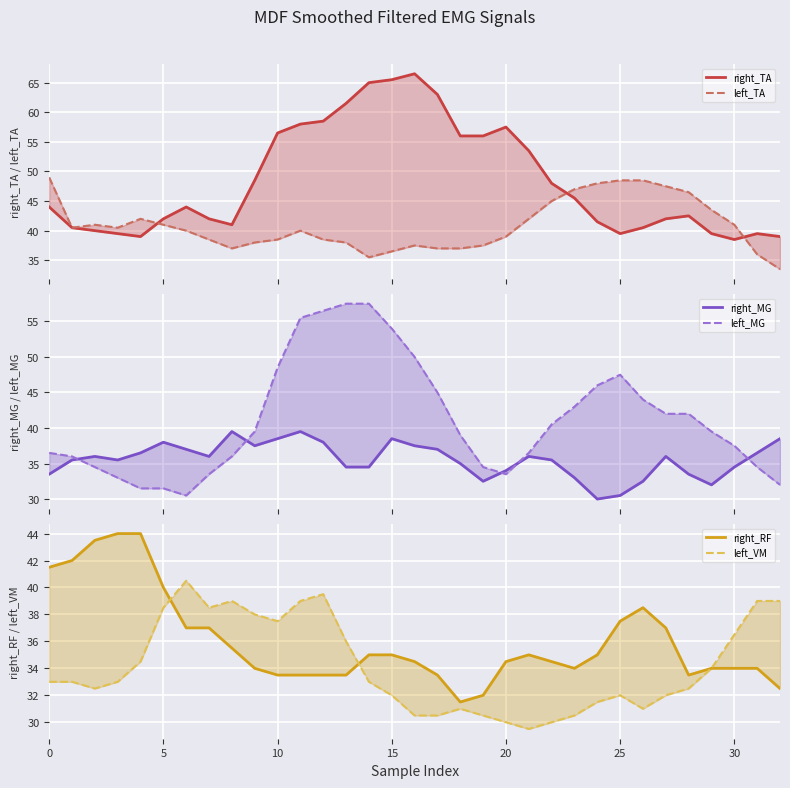

How many values in the left_TA series are below 40?

15